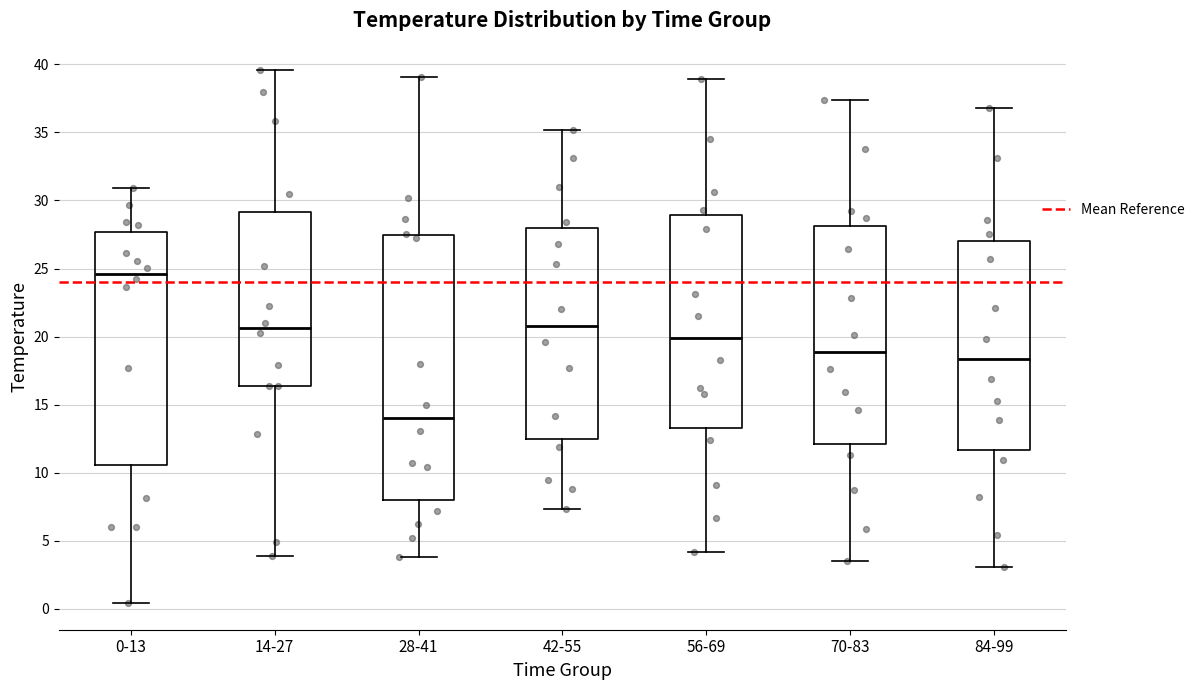

Which box's median line is the lowest?

28-41